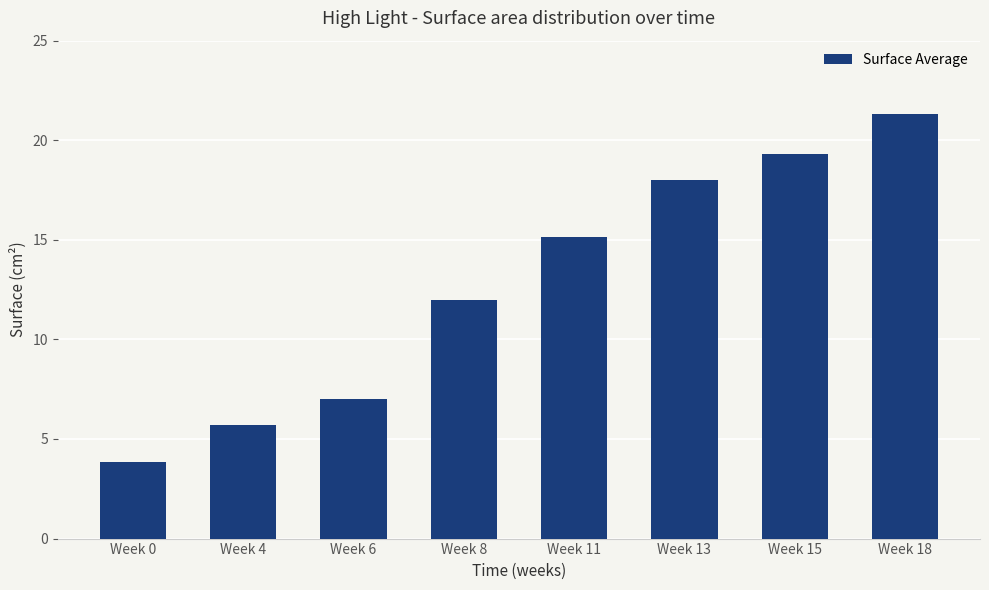

What is the value of the 5th bar from the left?

15.2